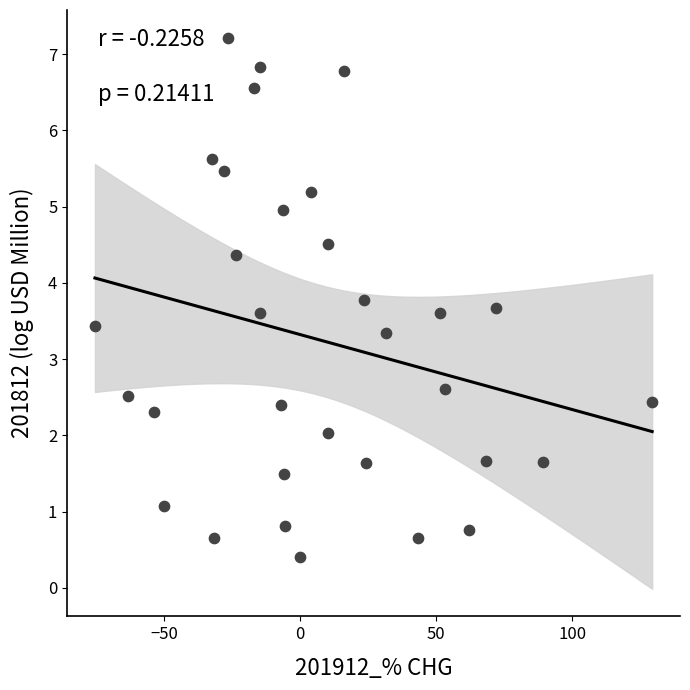

What is the range of X values (max minus min)?

204.9